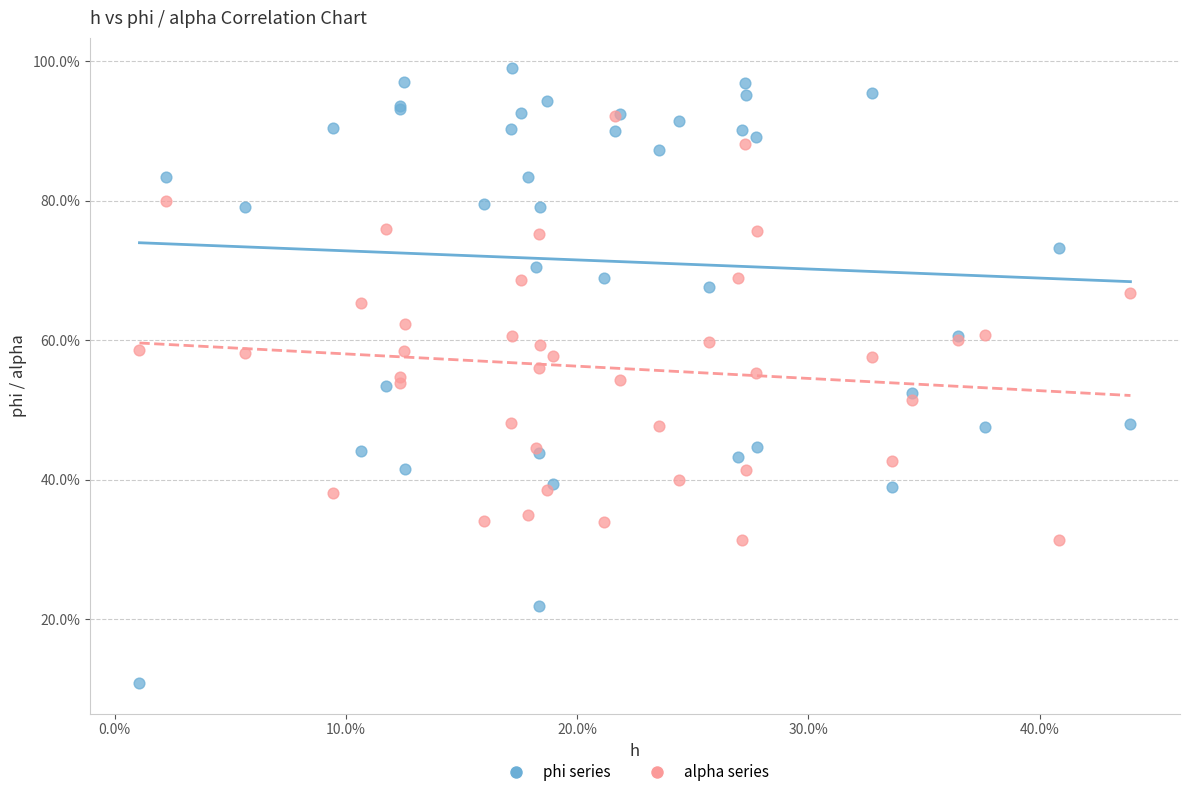

Which series has the largest Y range (max minus min)?

phi series